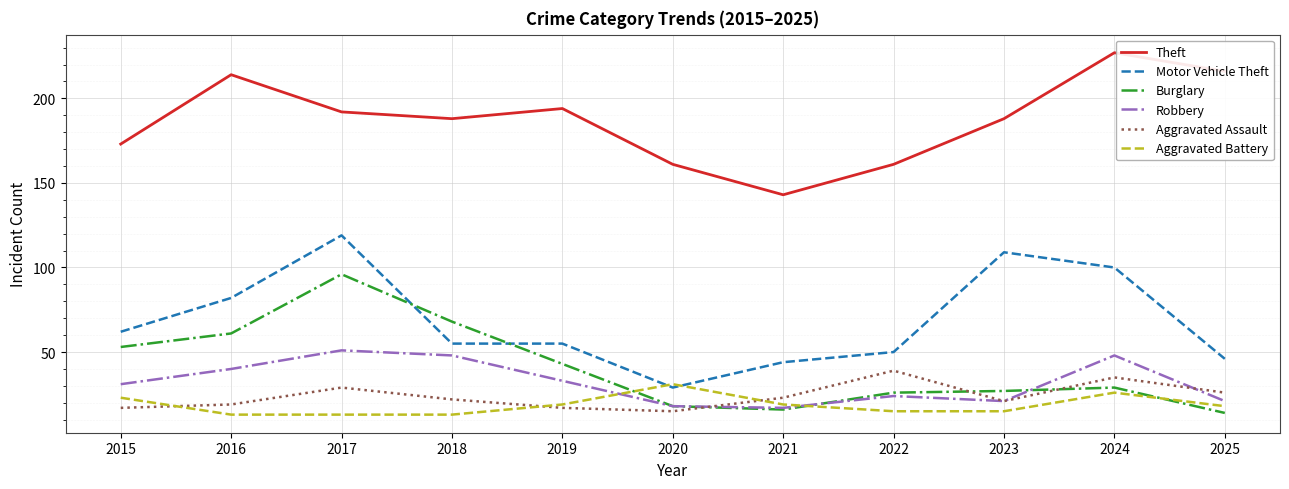

Reading left to right, transcribe all the data shown in this chart.

Theft: 2015=173	2016=214	2017=192	2018=188	2019=194	2020=161	2021=143	2022=161	2023=188	2024=227	2025=216
Motor Vehicle Theft: 2015=62	2016=82	2017=119	2018=55	2019=55	2020=29	2021=44	2022=50	2023=109	2024=100	2025=46
Burglary: 2015=53	2016=61	2017=96	2018=68	2019=43	2020=18	2021=16	2022=26	2023=27	2024=29	2025=14
Robbery: 2015=31	2016=40	2017=51	2018=48	2019=33	2020=18	2021=17	2022=24	2023=21	2024=48	2025=21
Aggravated Assault: 2015=17	2016=19	2017=29	2018=22	2019=17	2020=15	2021=23	2022=39	2023=21	2024=35	2025=26
Aggravated Battery: 2015=23	2016=13	2017=13	2018=13	2019=19	2020=31	2021=19	2022=15	2023=15	2024=26	2025=18